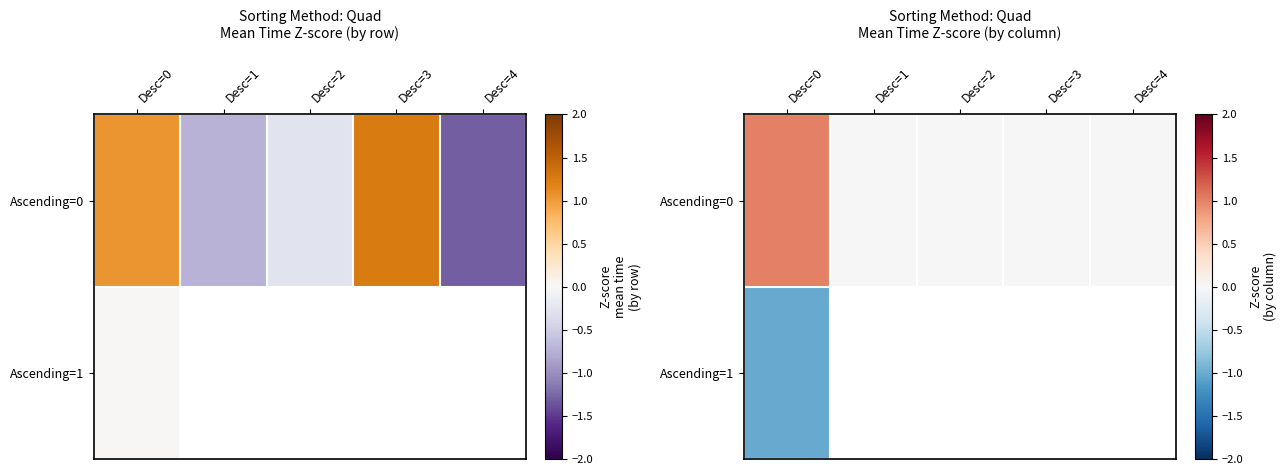

How many categories are shown in the chart?

5